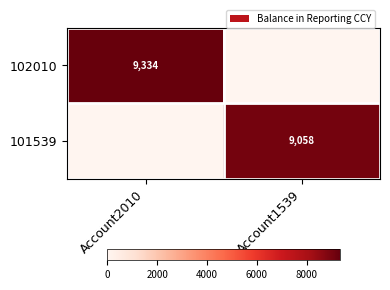

The value of 101539 at Account1539 is 15337. True or false?

False